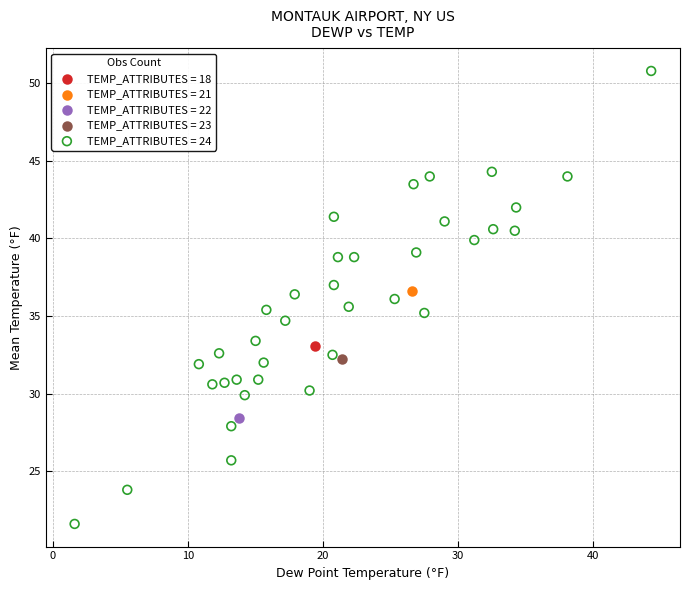

What are all the series names shown in the legend?

TEMP_ATTRIBUTES = 18, TEMP_ATTRIBUTES = 21, TEMP_ATTRIBUTES = 22, TEMP_ATTRIBUTES = 23, TEMP_ATTRIBUTES = 24